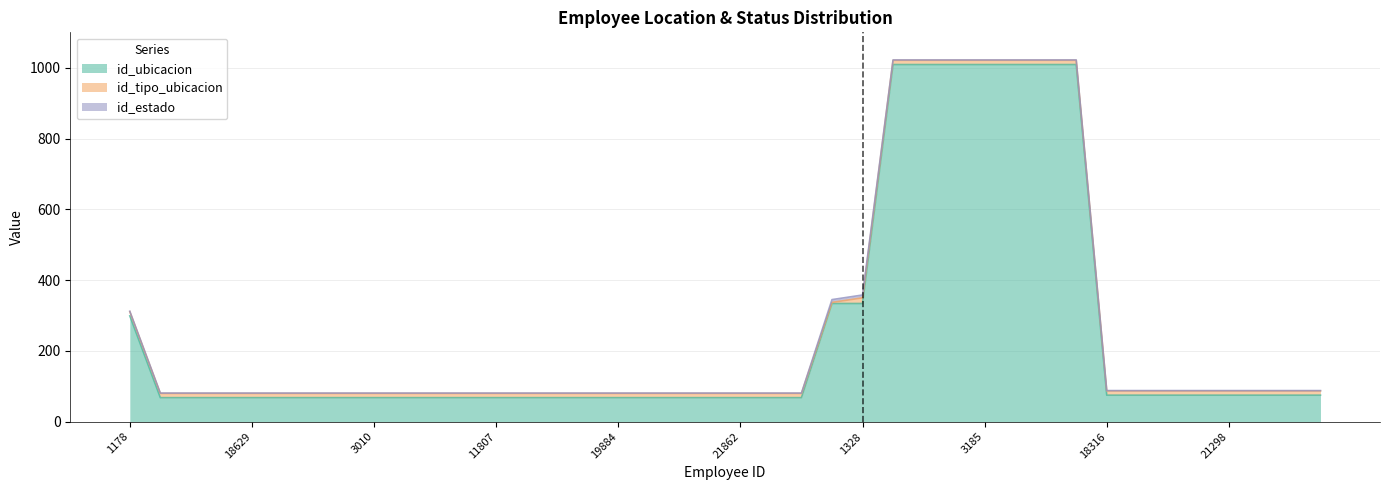

What is the total value across all series at 18028?

81